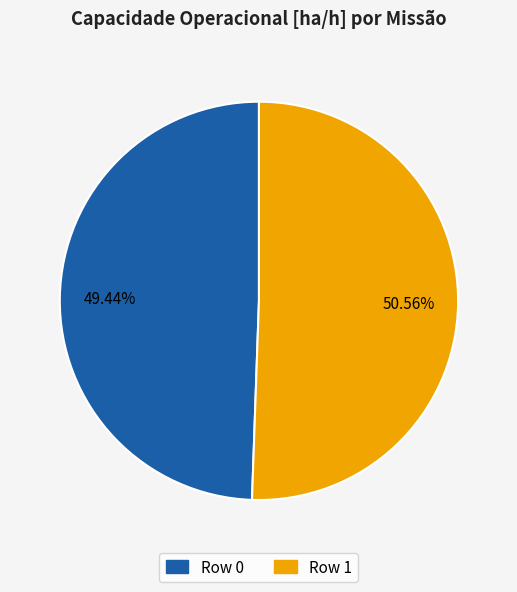

Between Row 0 and Row 1, which is larger?

Row 1